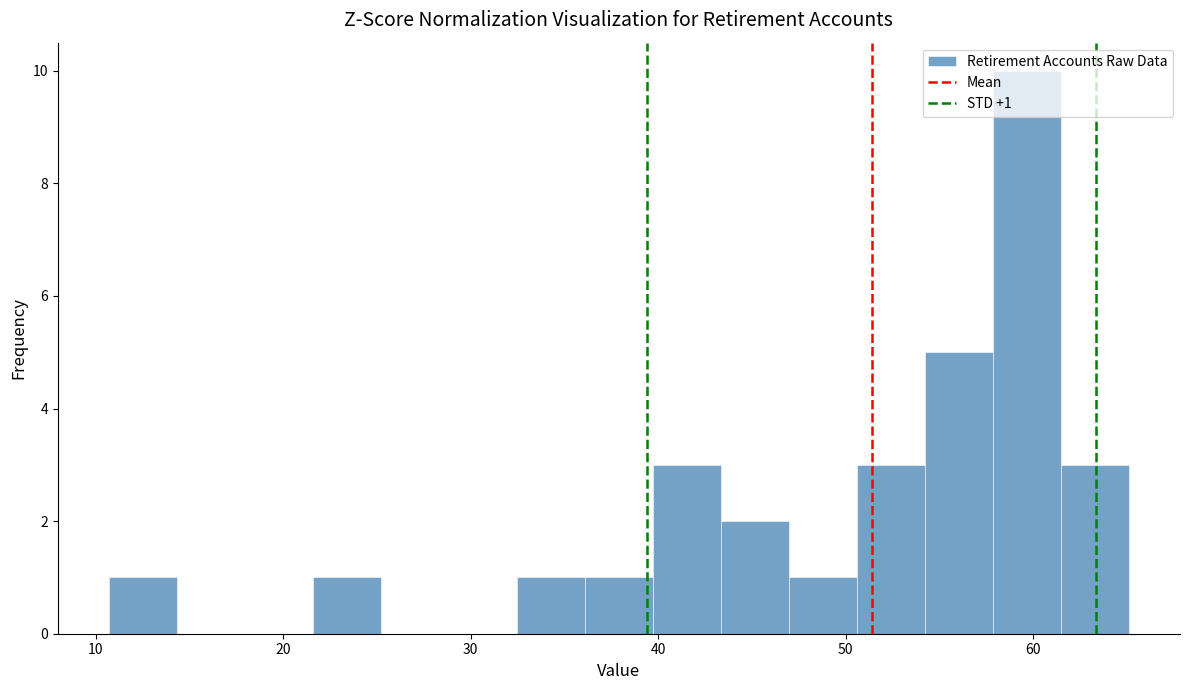

Read against the x-axis, roughly where is the centre of the tallest bar?

60